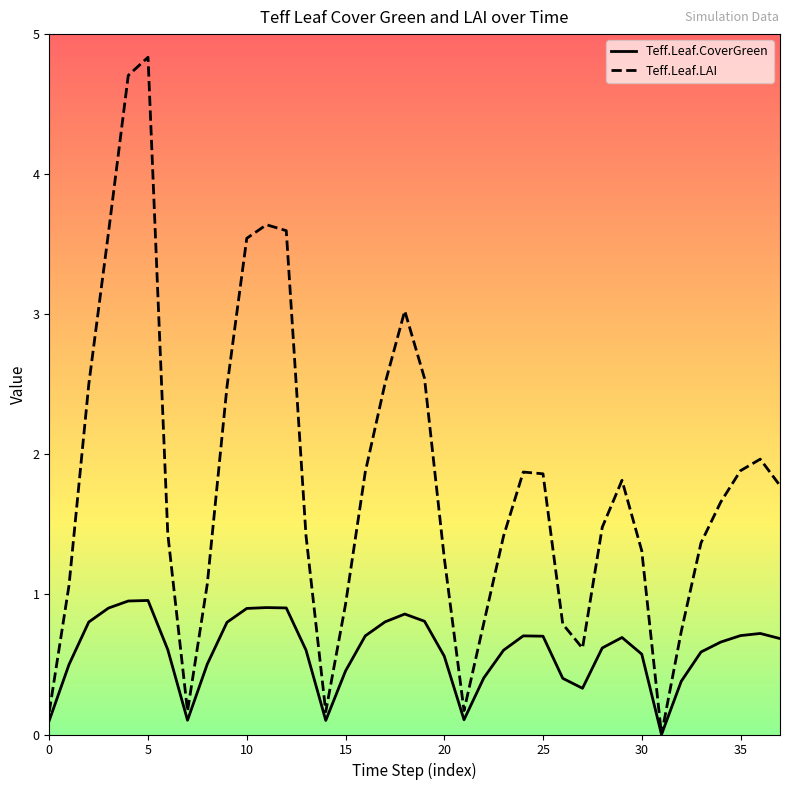

Rank the series by their maximum value, from highest to lowest.

Teff.Leaf.LAI, Teff.Leaf.CoverGreen